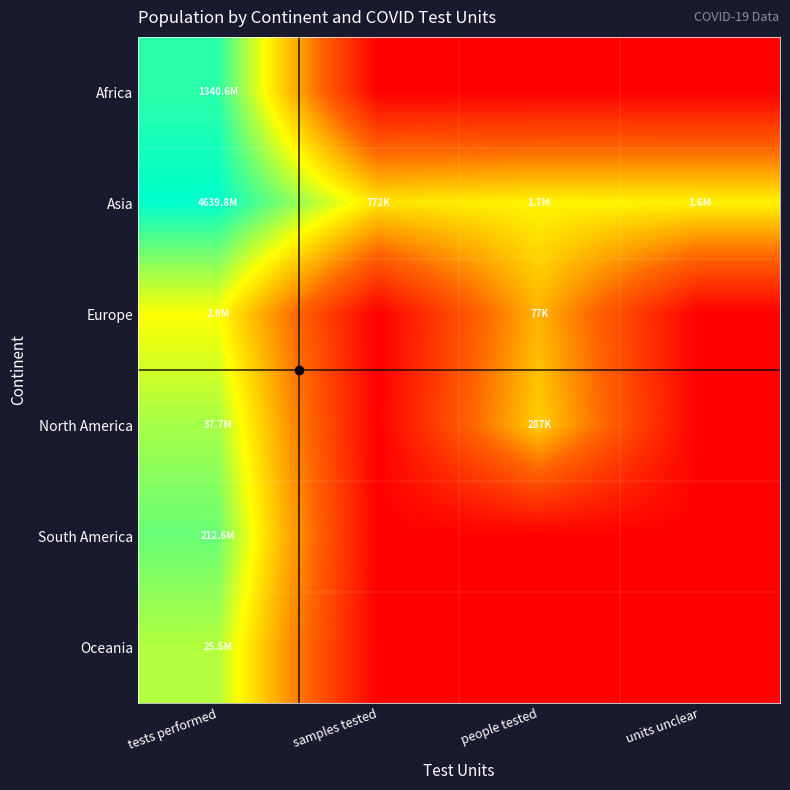

What is the difference between the highest and lowest values at samples tested?

13.6